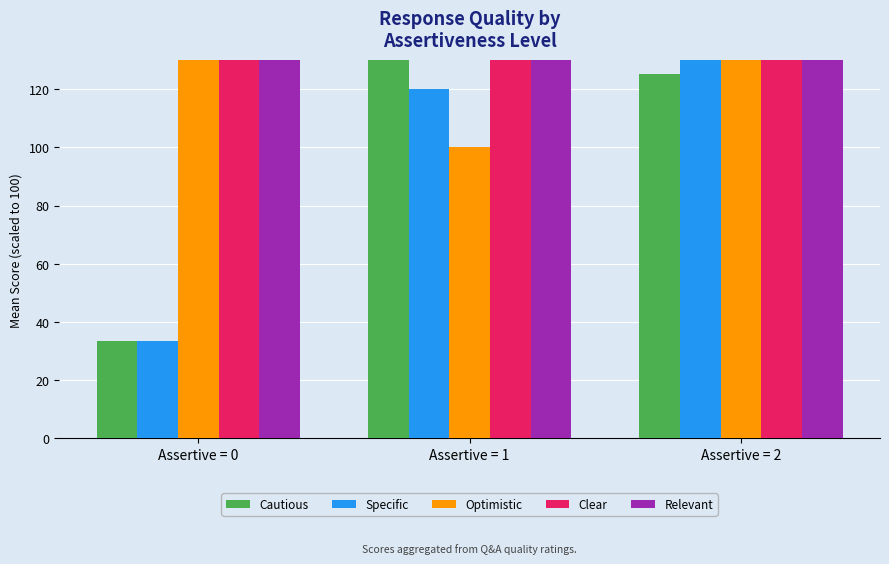

What is the value of the Optimistic bar at the 3rd from the left?

141.7